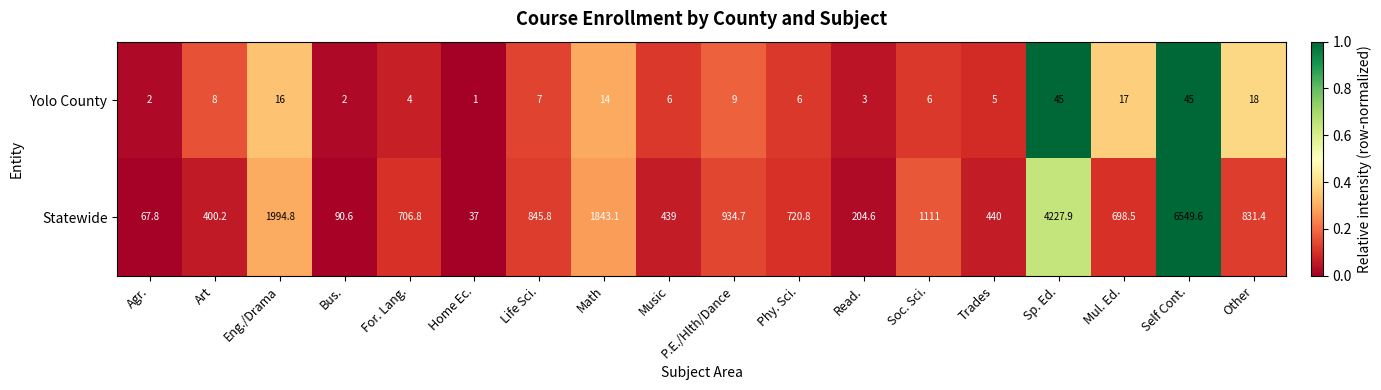

At which category is the sum across all series the highest?

Self Cont.